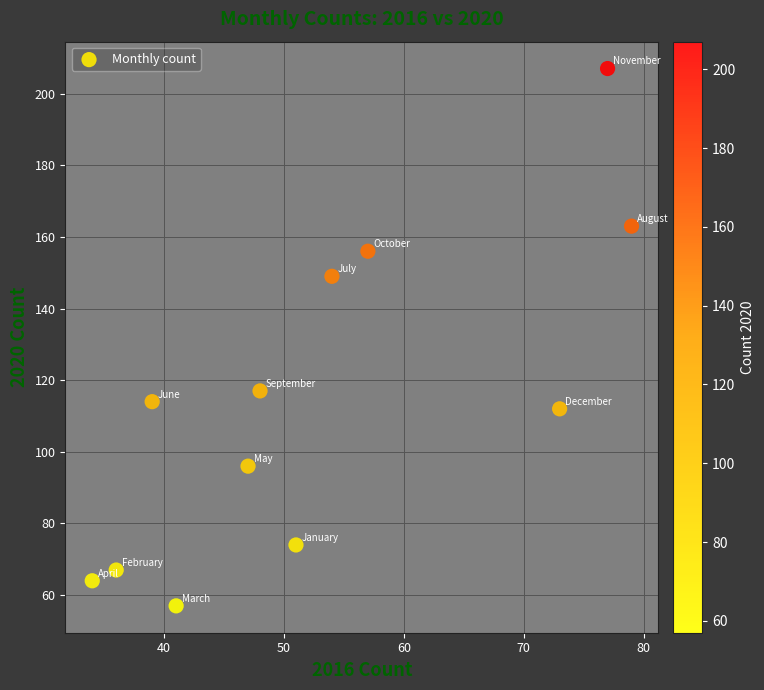

What Y value in the scatter plot is closest to 132?

117